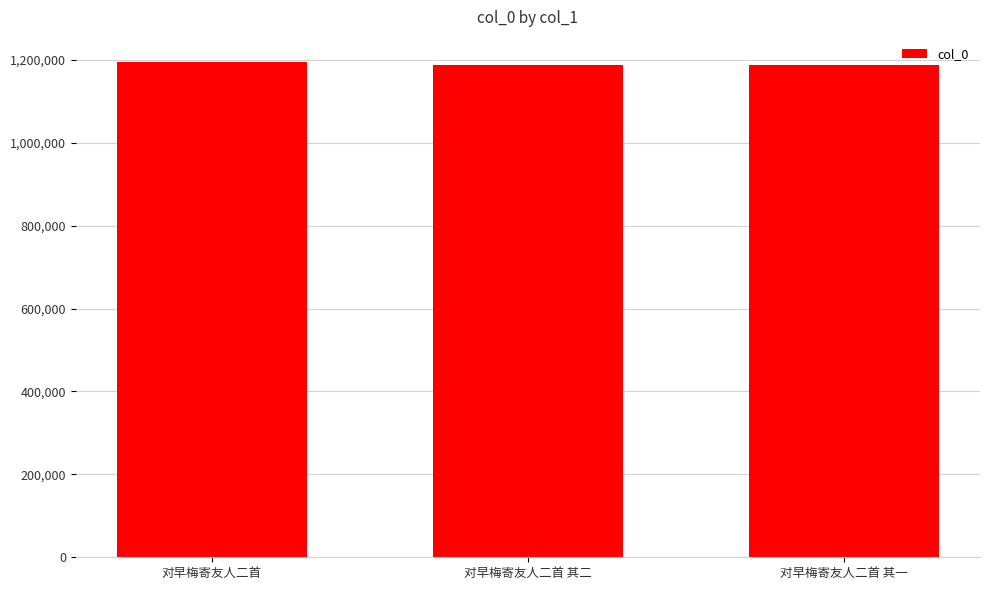

Approximately how many times larger is the value at 对早梅寄友人二首 其二 compared to 对早梅寄友人二首 其一?

1.0